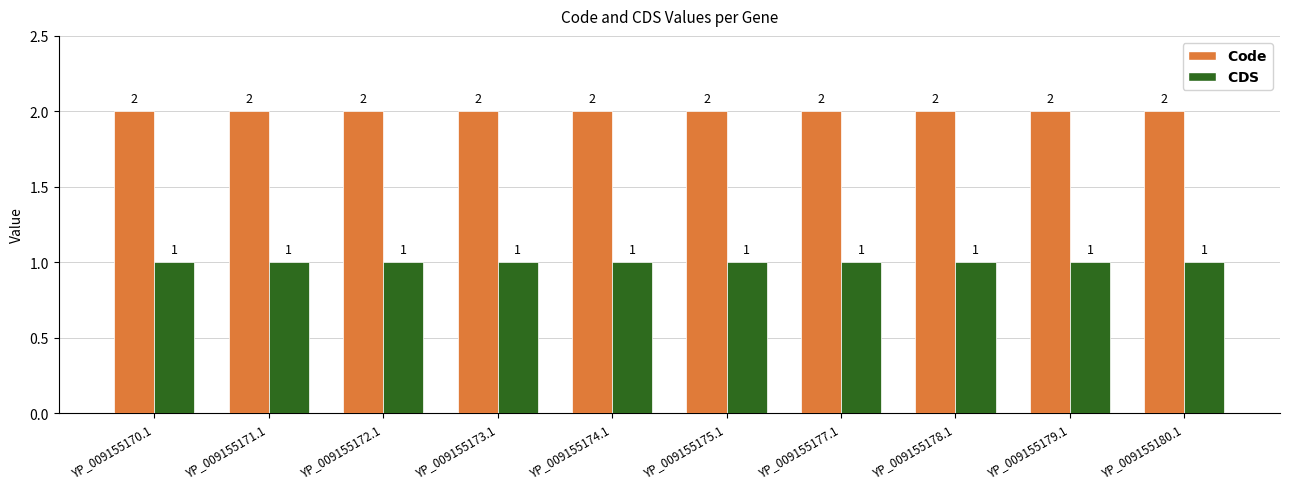

What is the total value across all series at YP_009155171.1?

3